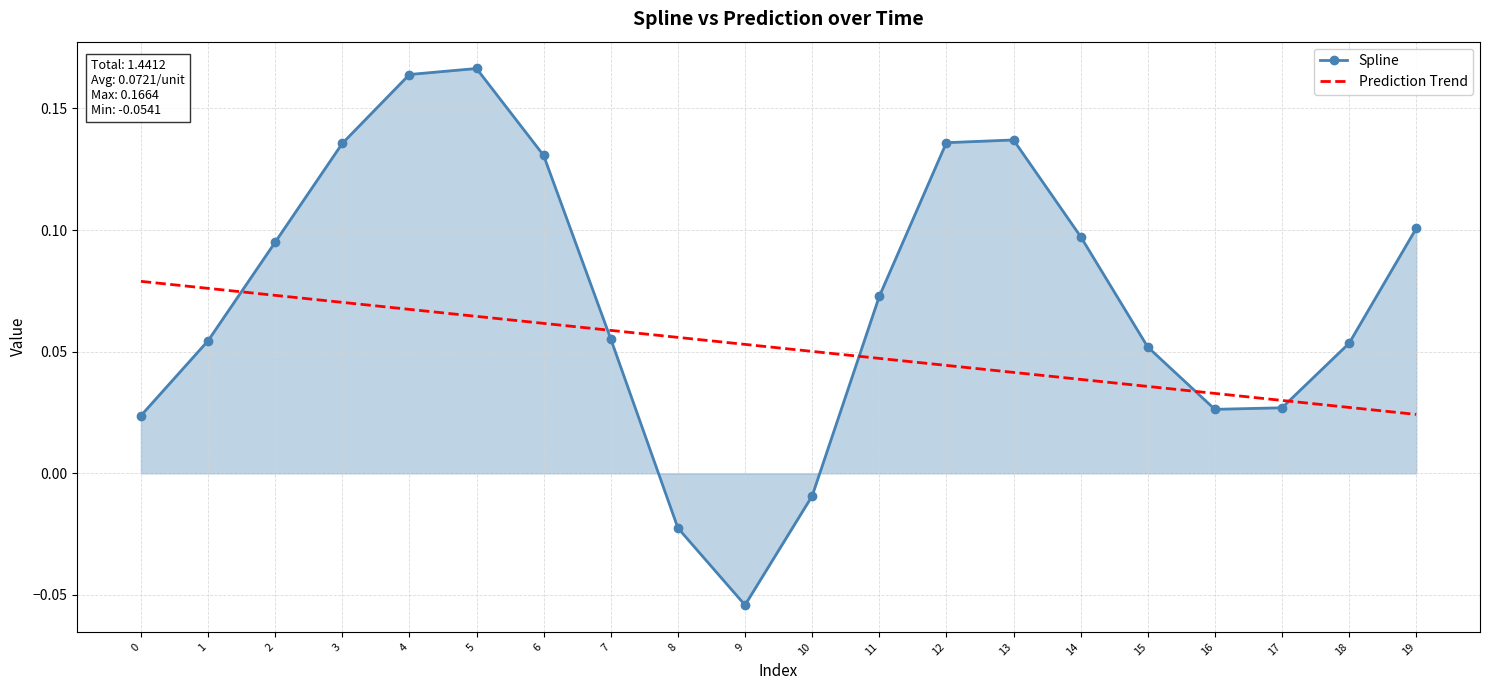

How many Prediction Trend values are between 0 and 1?

20